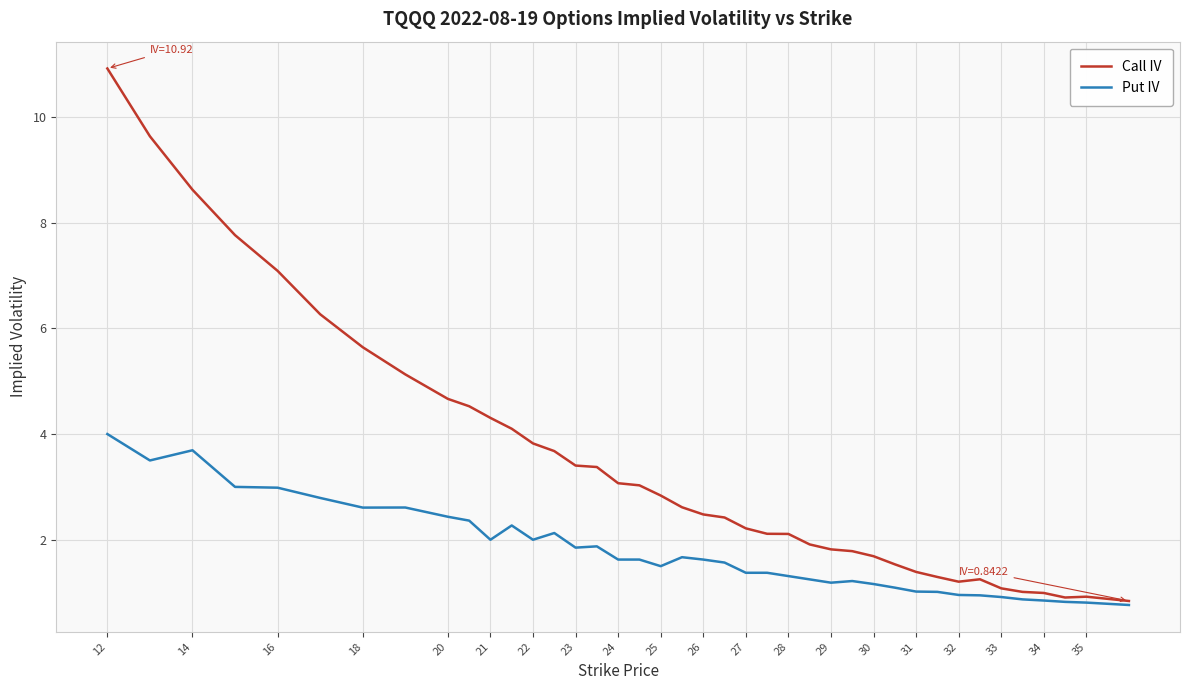

Which series has the widest spread of values?

Call IV